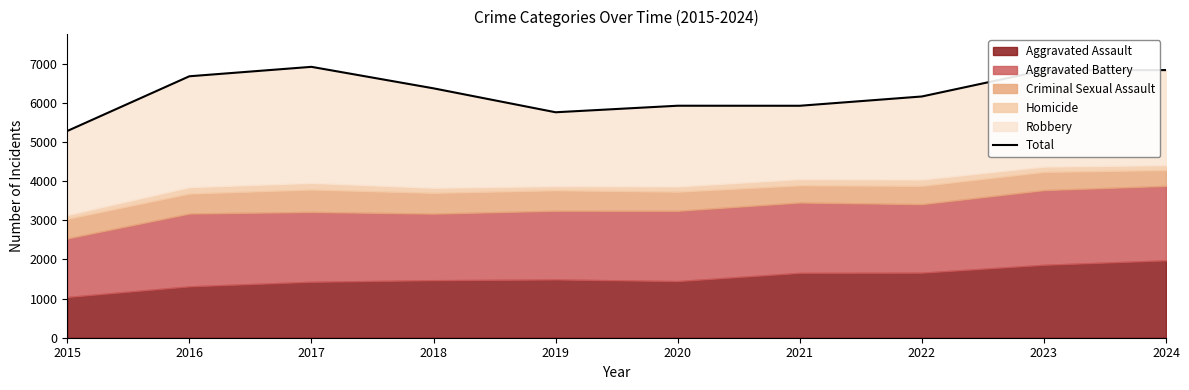

What is the value of the 7th point from the left?

5923